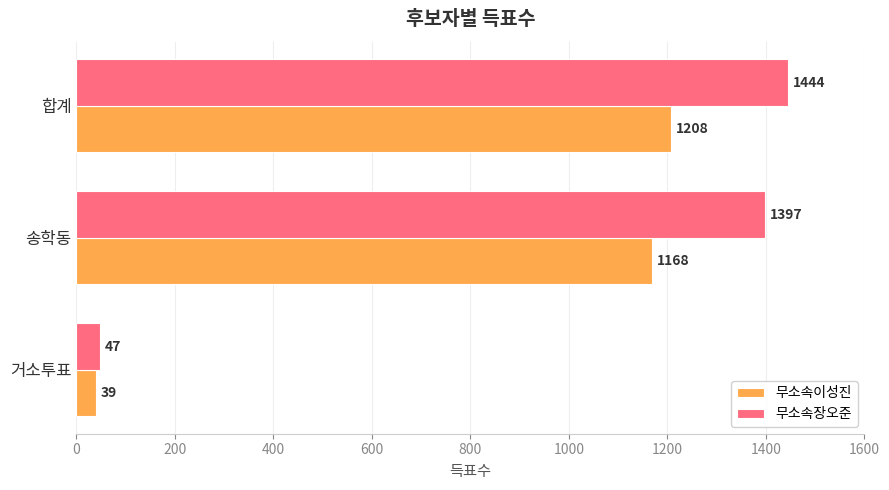

How many categories are shown in the chart?

3